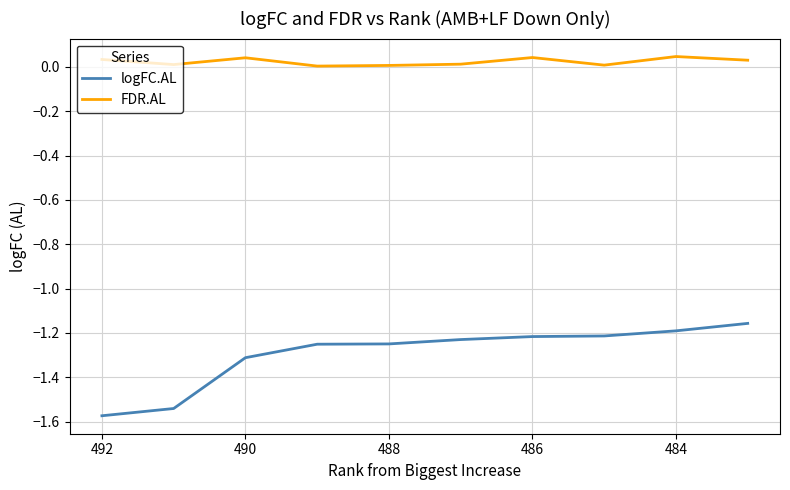

True or false: logFC.AL and FDR.AL cross at least once.

False